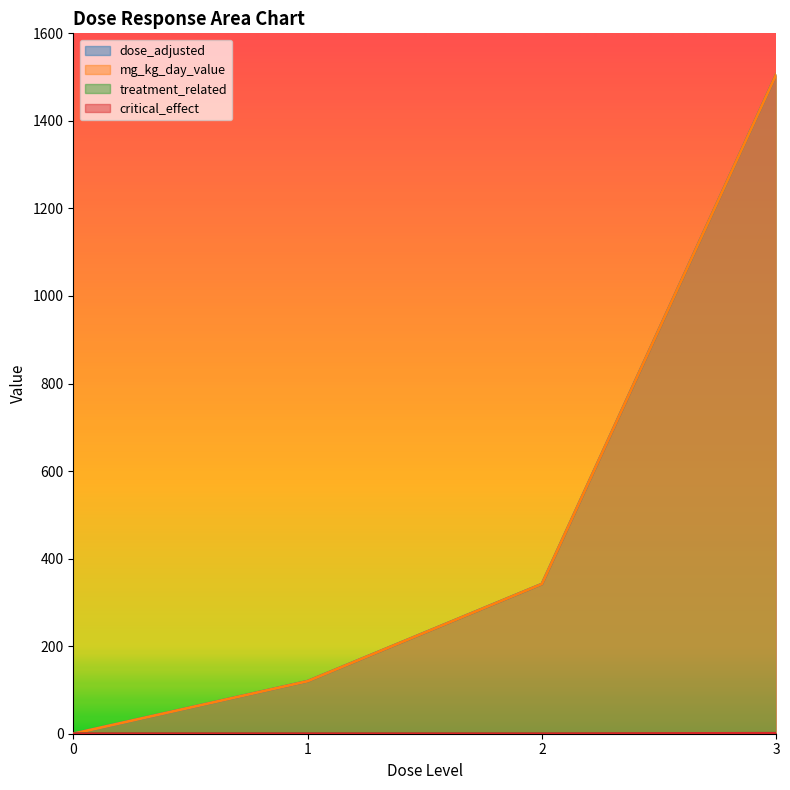

Reading left to right, list all the values displayed in this chart.

dose_adjusted: 0=0	1=120	2=342	3=1506
mg_kg_day_value: 0=0	1=120	2=342	3=1506
treatment_related: 0=0	1=0	2=0	3=1
critical_effect: 0=0	1=0	2=0	3=1